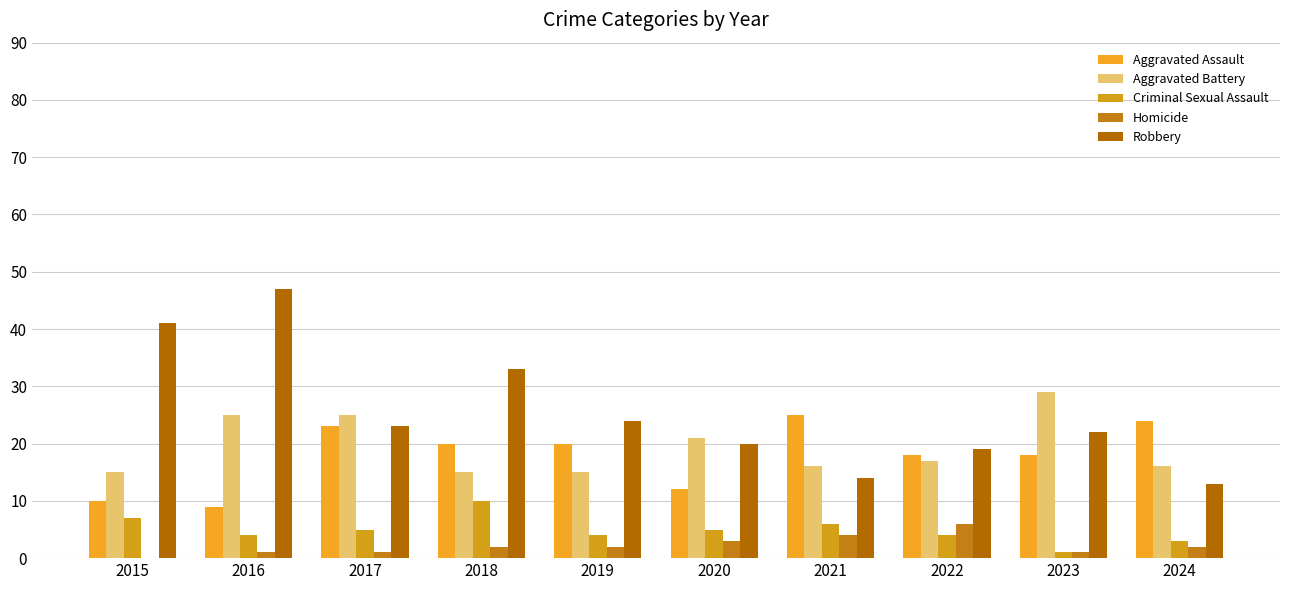

What is the total value across all series at 2015?

73